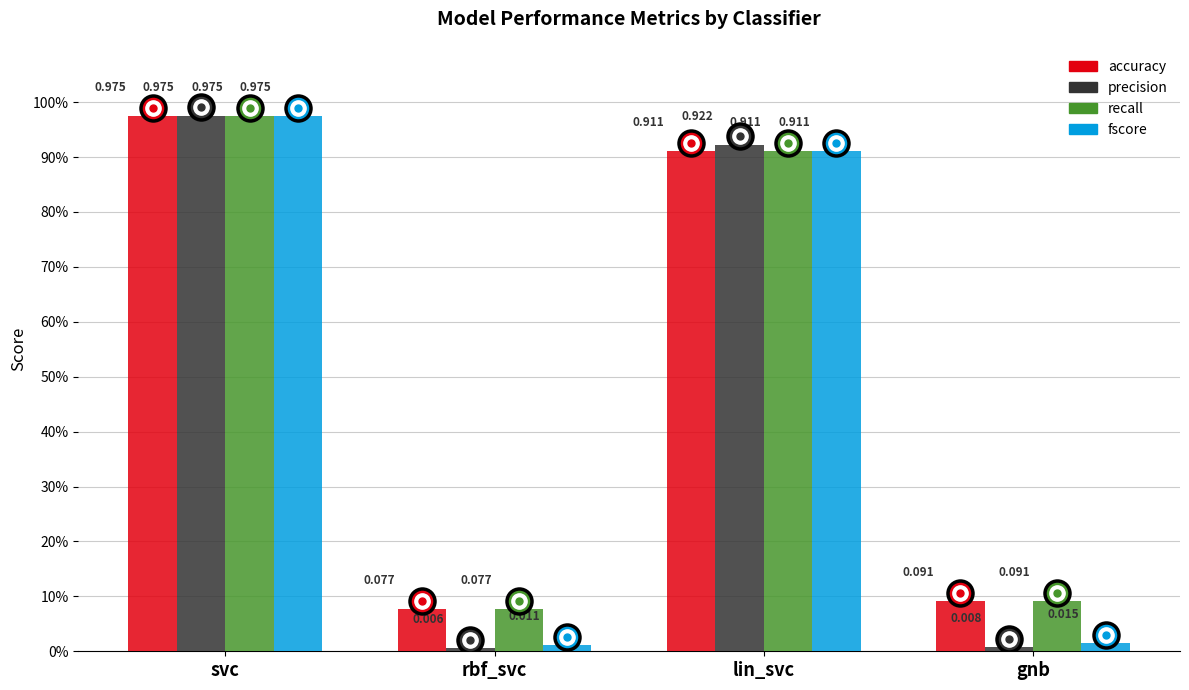

At which category is the sum across all series the highest?

svc